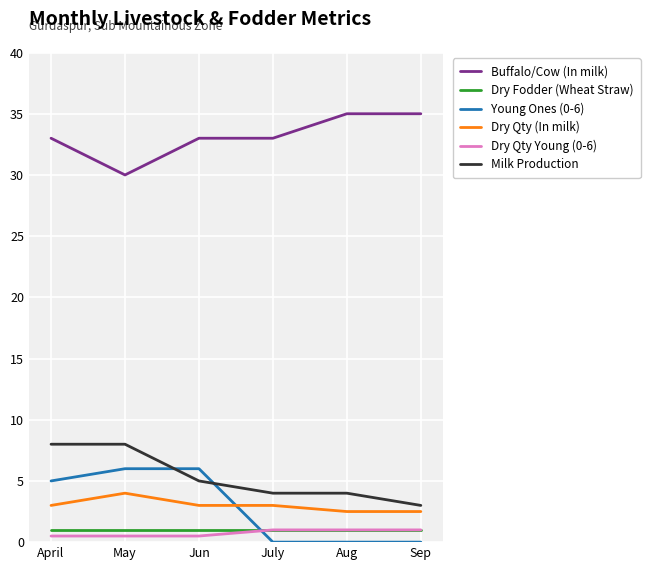

How many lines are shown in the chart?

6